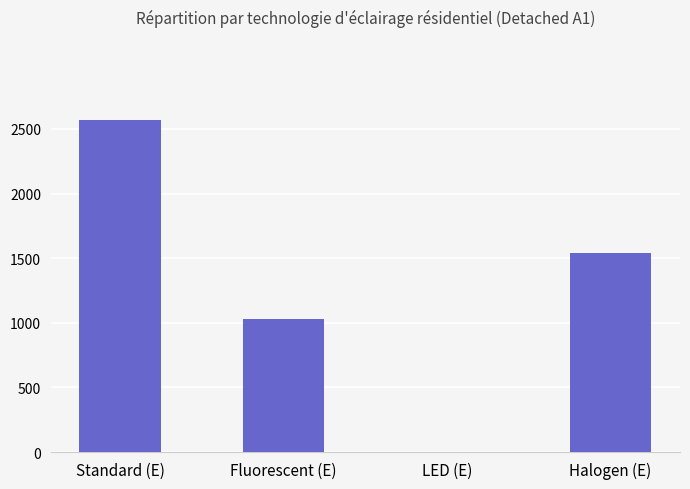

What is the change in value from Fluorescent (E) to LED (E)?

-1027.9